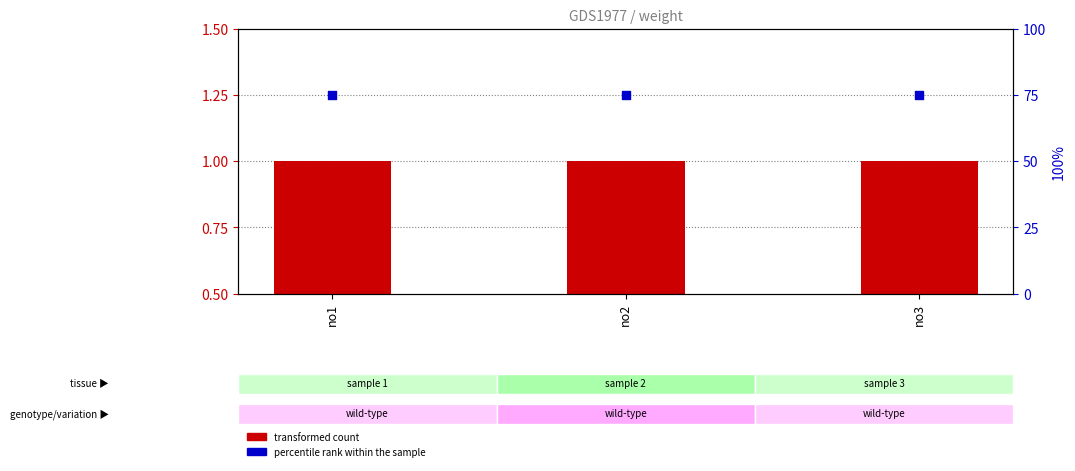

Which series has the largest Y range (max minus min)?

transformed count